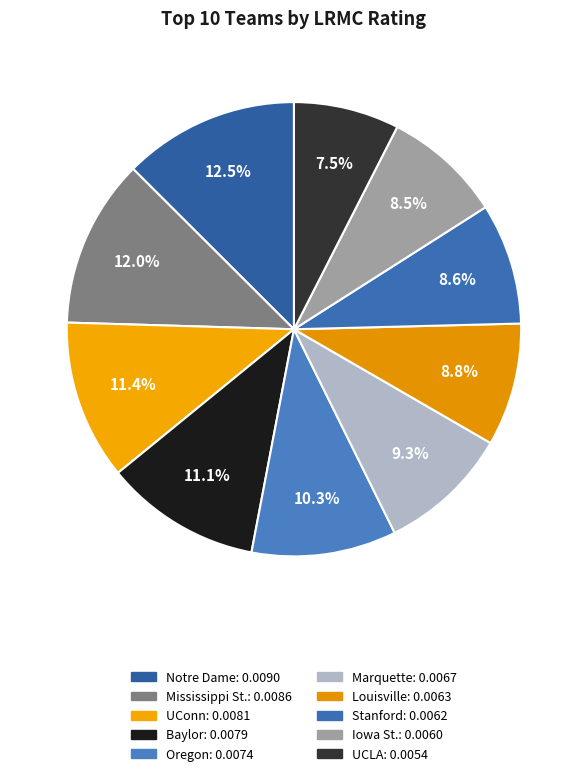

Does Baylor represent more than half of the total?

No